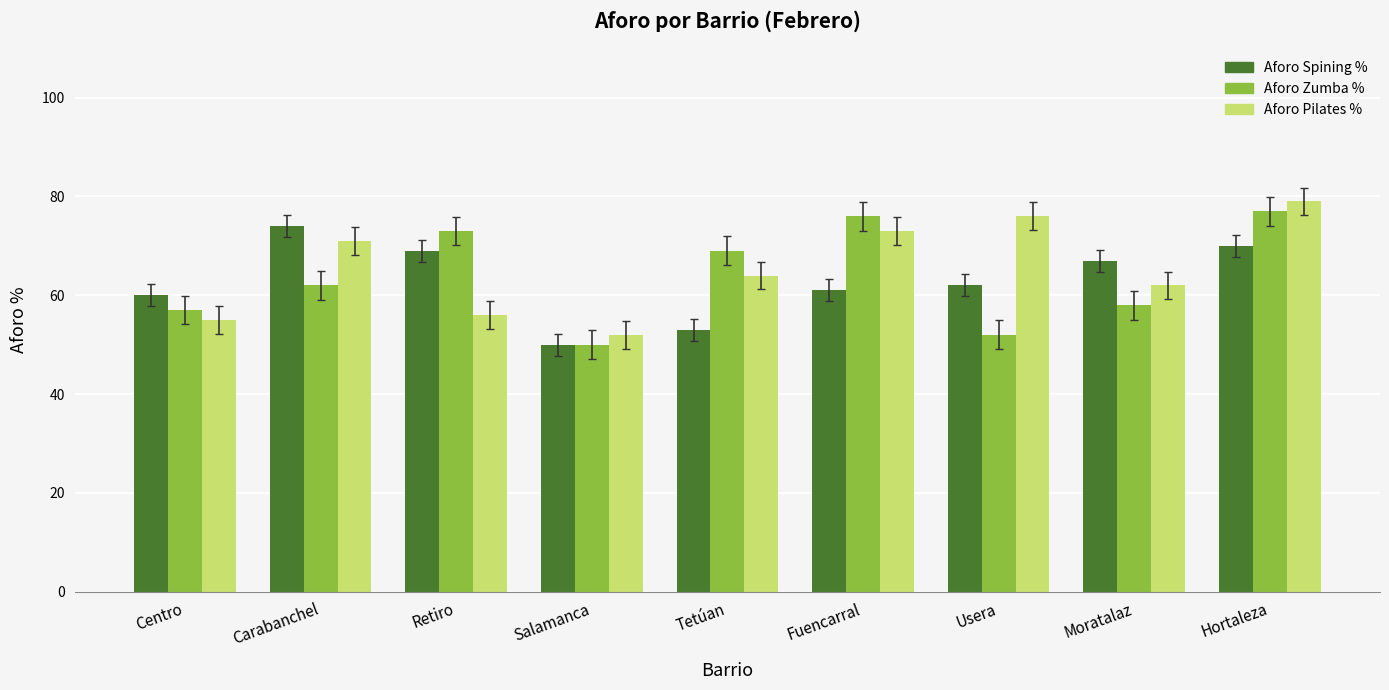

List the series in order of their overall mean, highest first.

Aforo Pilates %, Aforo Zumba %, Aforo Spining %